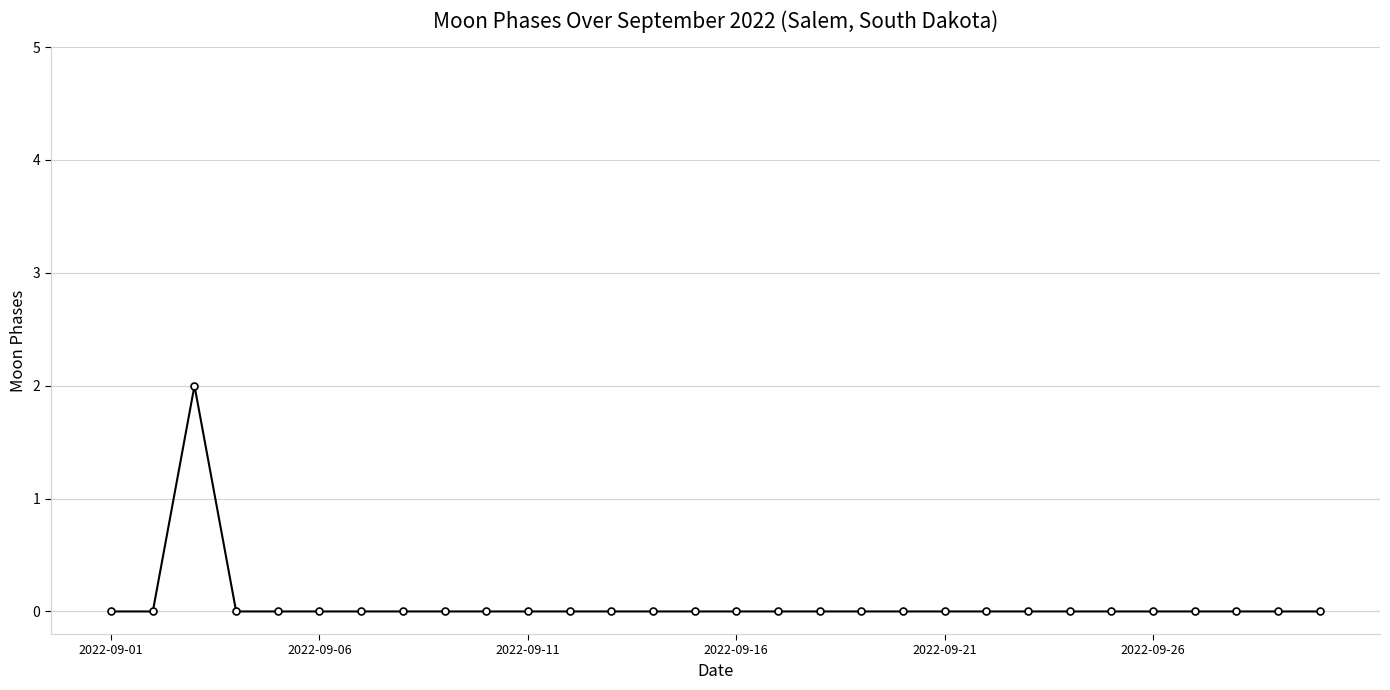

Reading left to right, extract all data points from this chart.

0	0	2	0	0	0	0	0	0	0	0	0	0	0	0	0	0	0	0	0	0	0	0	0	0	0	0	0	0	0